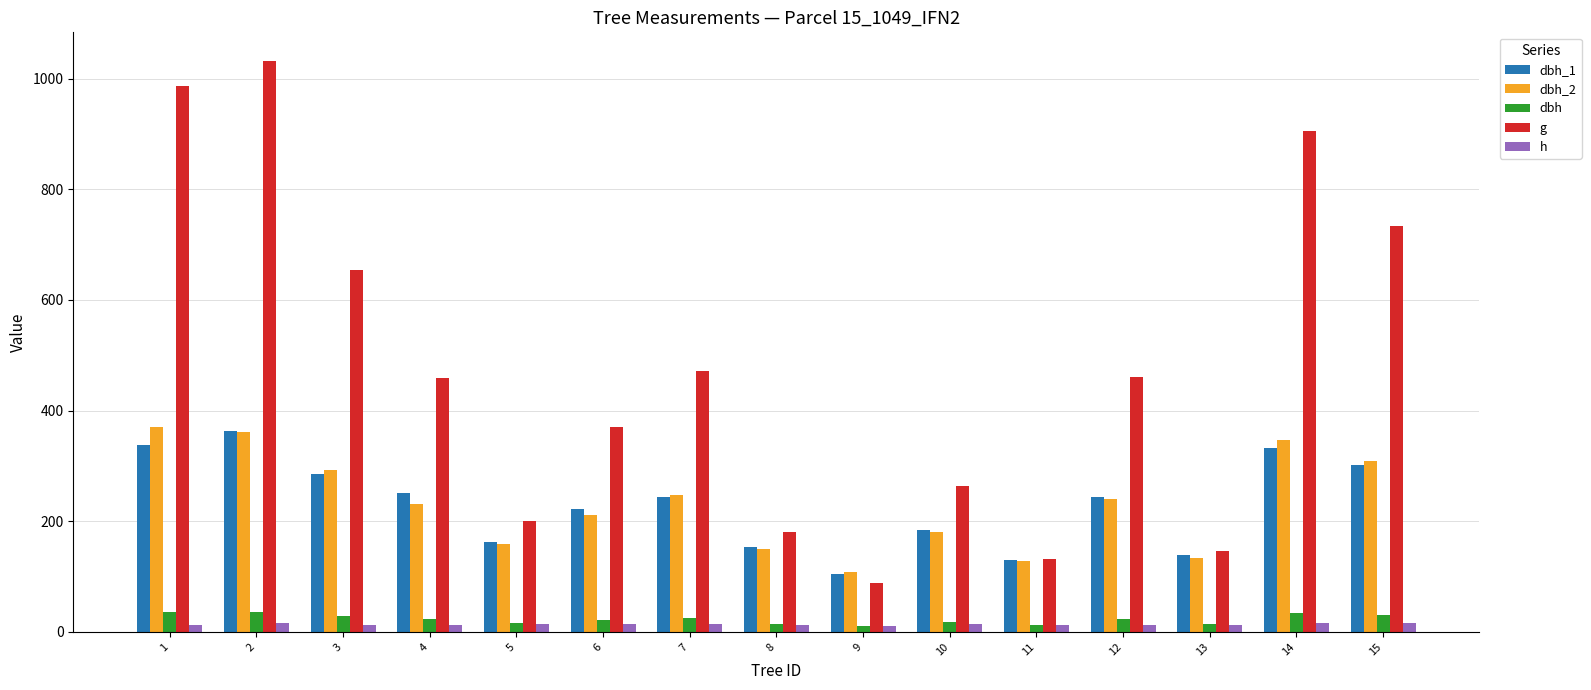

At 1, list the series in order from smallest to largest.

h, dbh, dbh_1, dbh_2, g